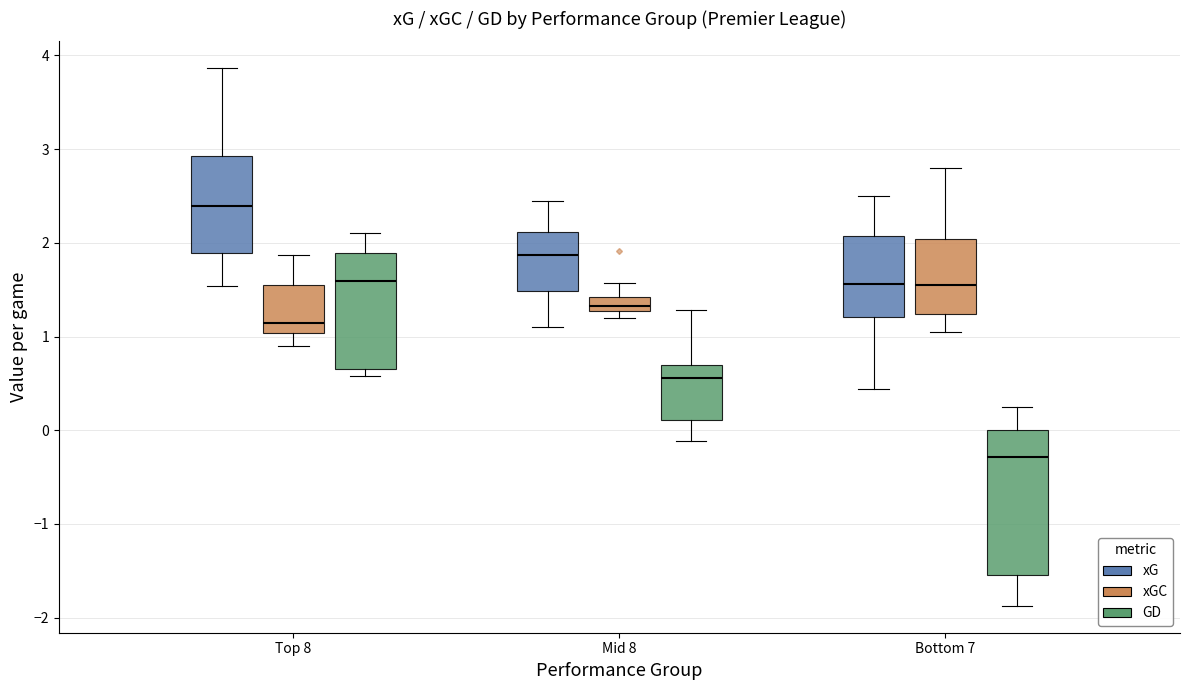

Where does the median line of the box for Mid 8 (GD) sit on the y-axis? The values are not printed on the chart, so give them approximately, as read against the axis.

0.6